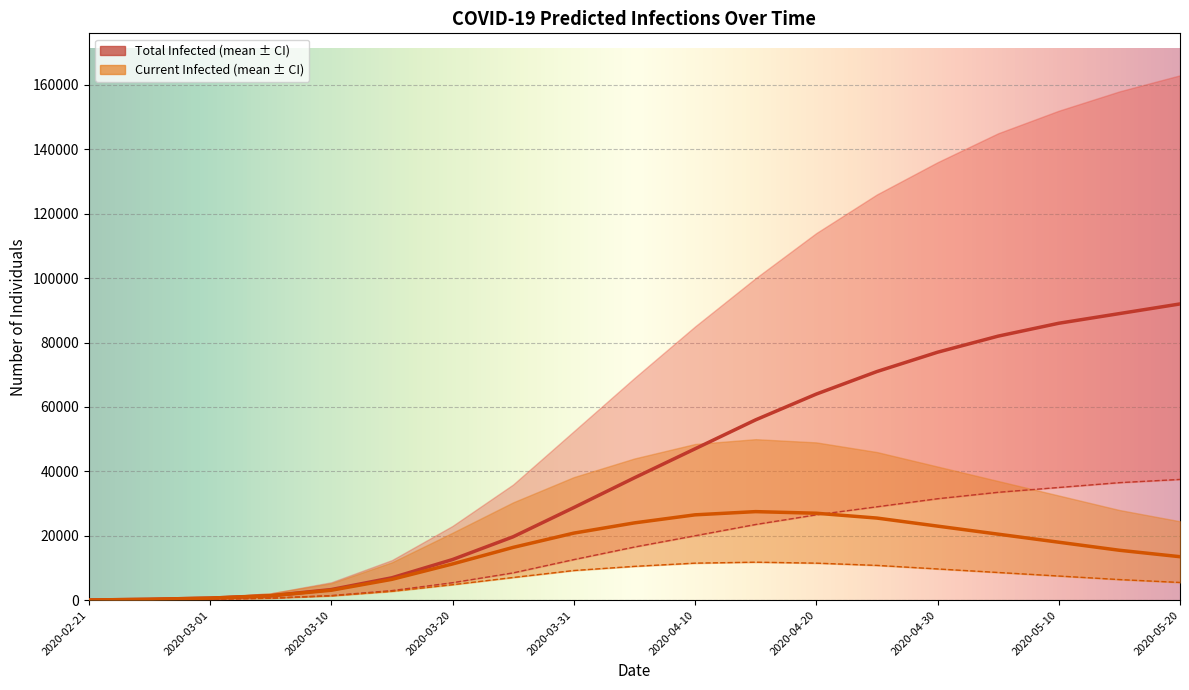

True or false: predicted_total_infected_mean and predicted_total_infected_lower cross at least once.

False